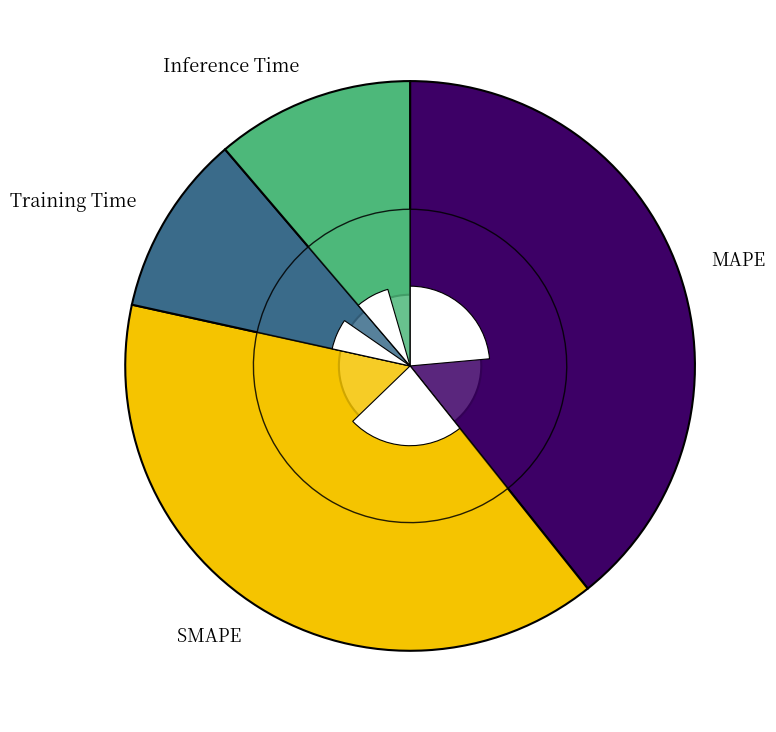

Is there a majority slice in this chart?

No